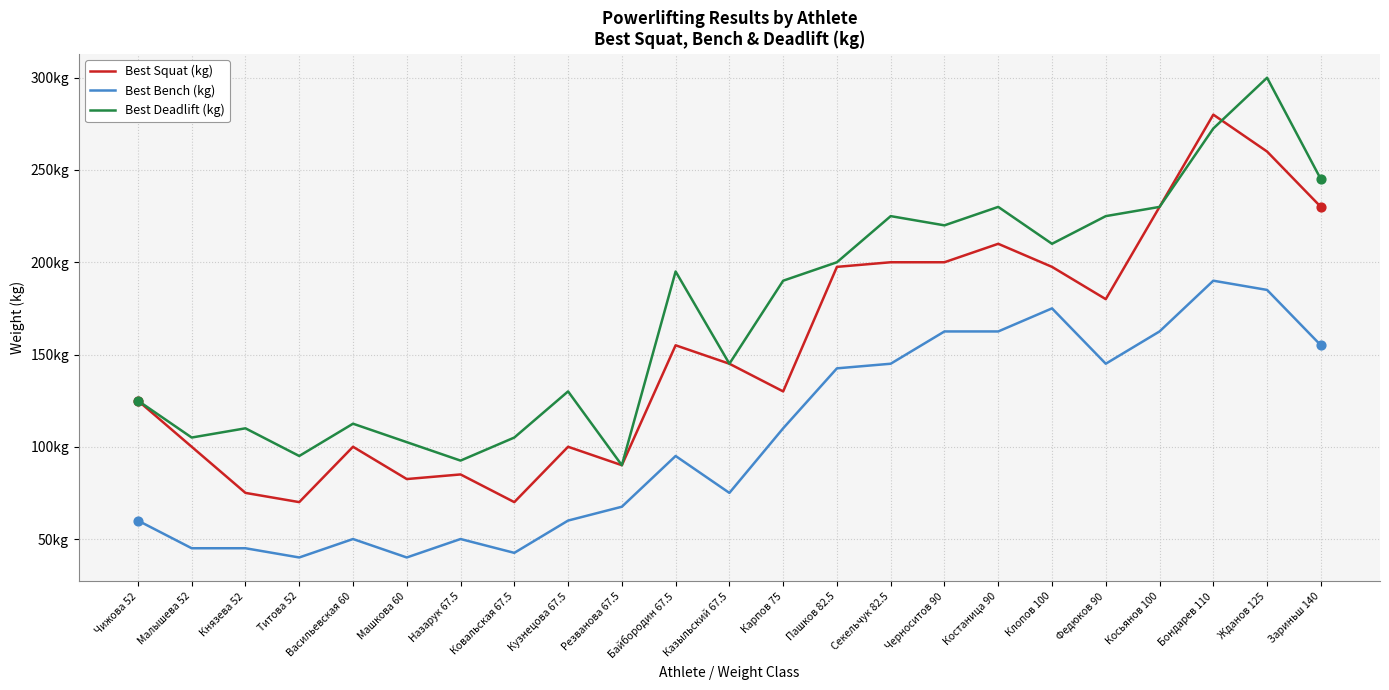

What is the total value across all series at Байбородин 67.5?

445.0